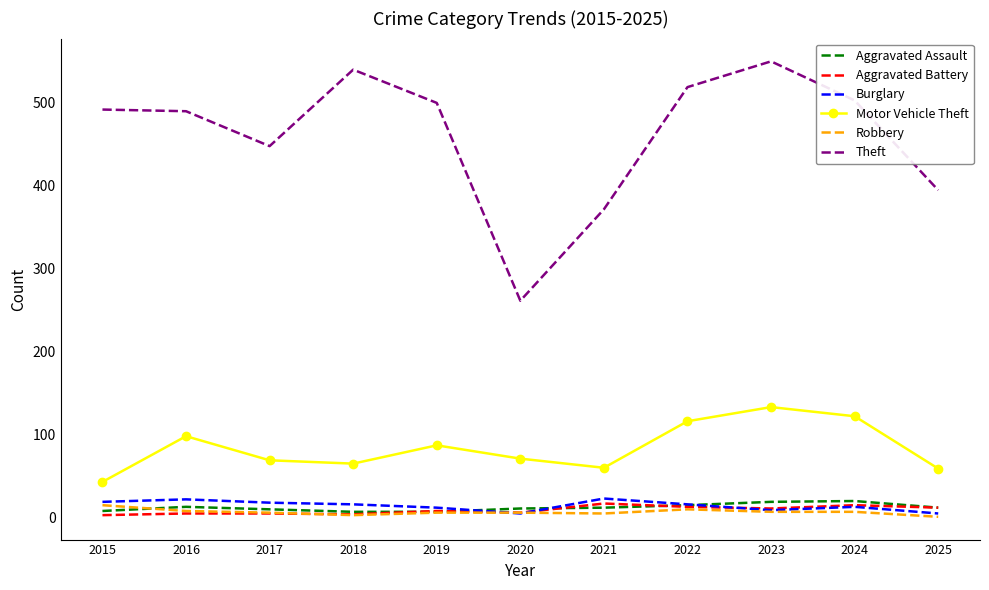

Which series has the largest total across all categories?

Theft